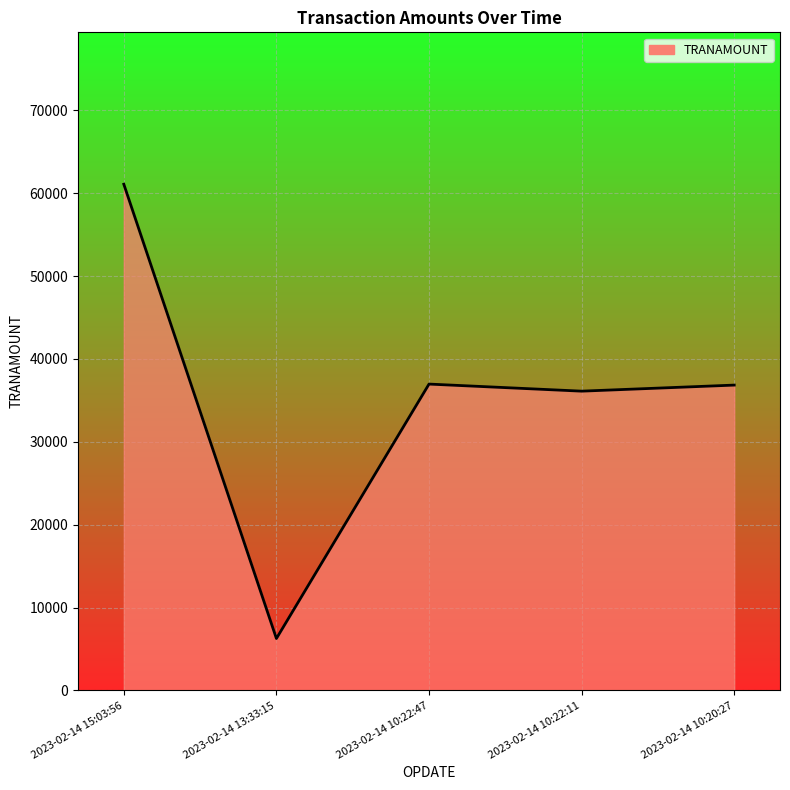

What is the average value?

35453.2